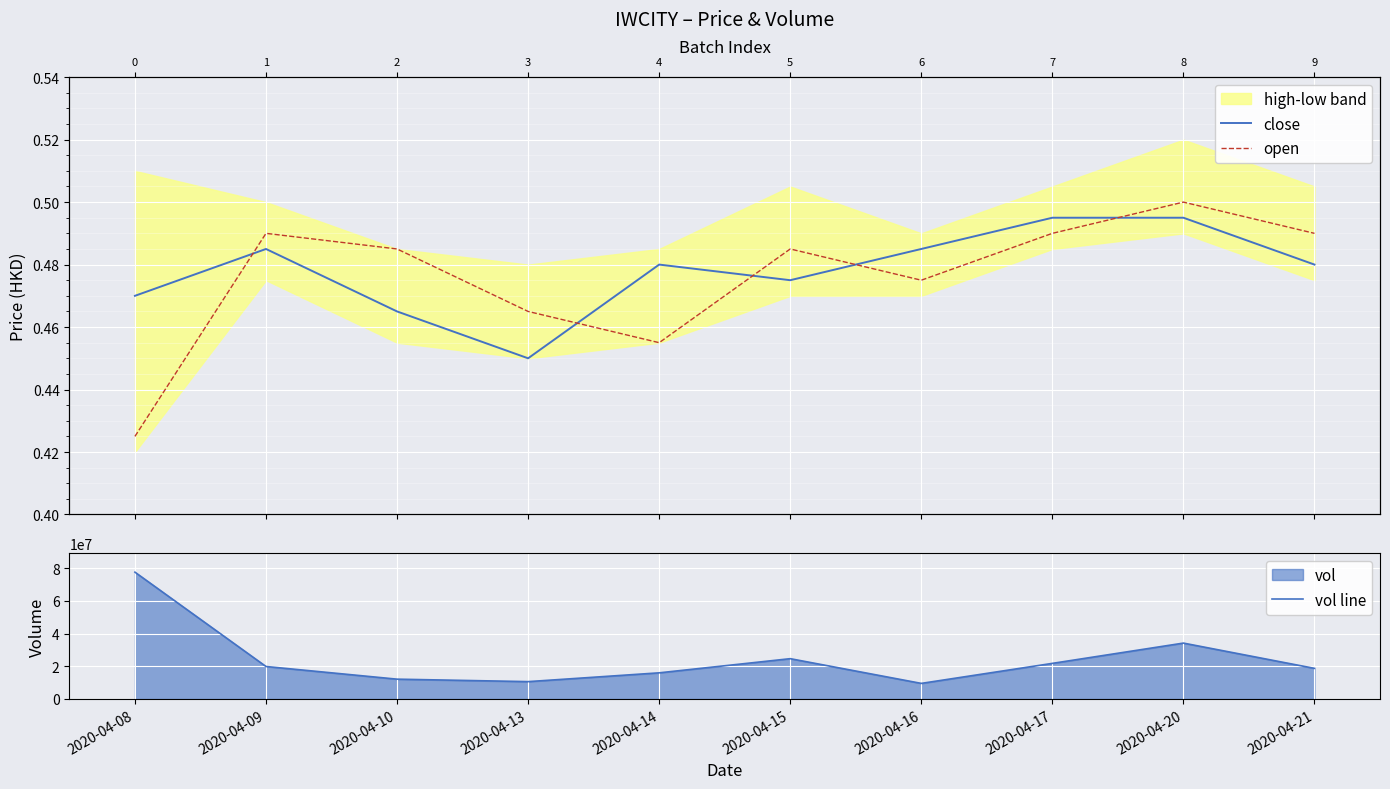

Reading left to right, transcribe all the data shown in this chart.

close: 0.5	0.5	0.5	0.5	0.5	0.5	0.5	0.5	0.5	0.5
open: 0.4	0.5	0.5	0.5	0.5	0.5	0.5	0.5	0.5	0.5
vol line: 77631000.0	19851300.0	12096000.0	10588400.0	15973600.0	24643600.0	9505300.0	21767000.0	34184800.0	18707300.0